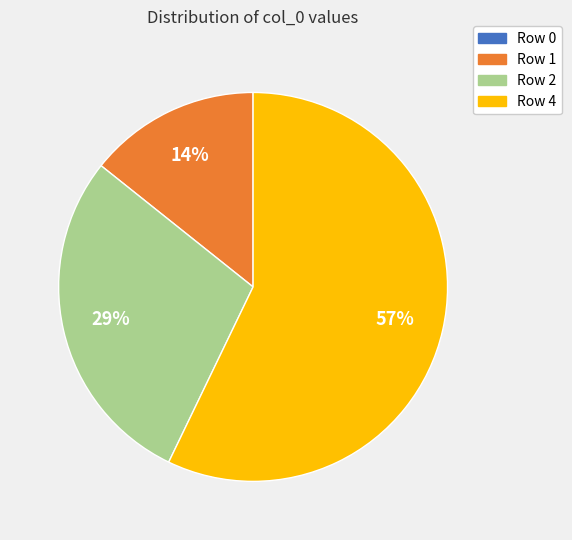

Combined, do Row 1 and Row 2 account for over 50%?

No